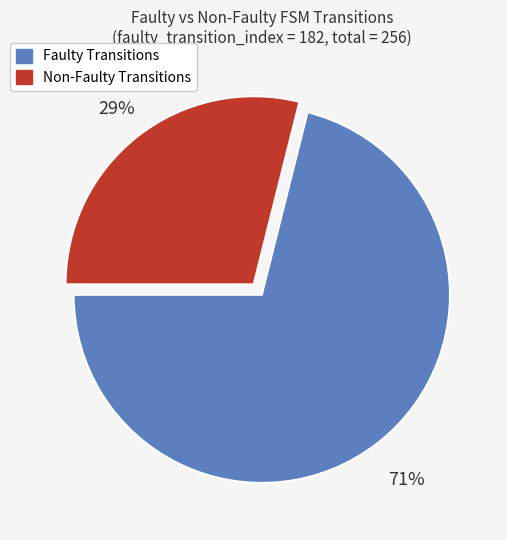

Is it true that Non-Faulty Transitions is 17% of the pie?

False